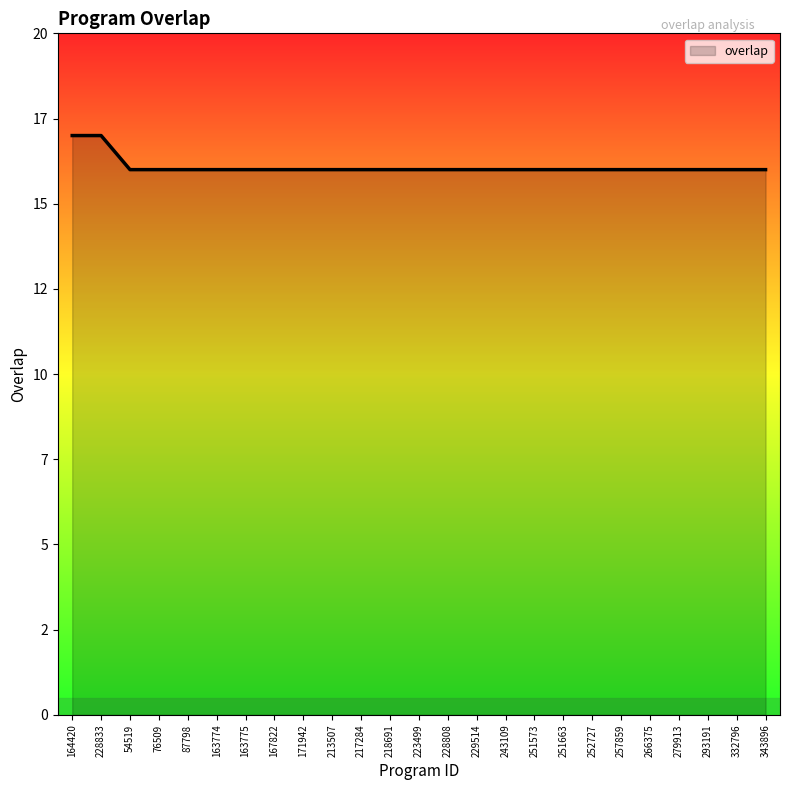

Is it true that the value at 293191 is 24?

False